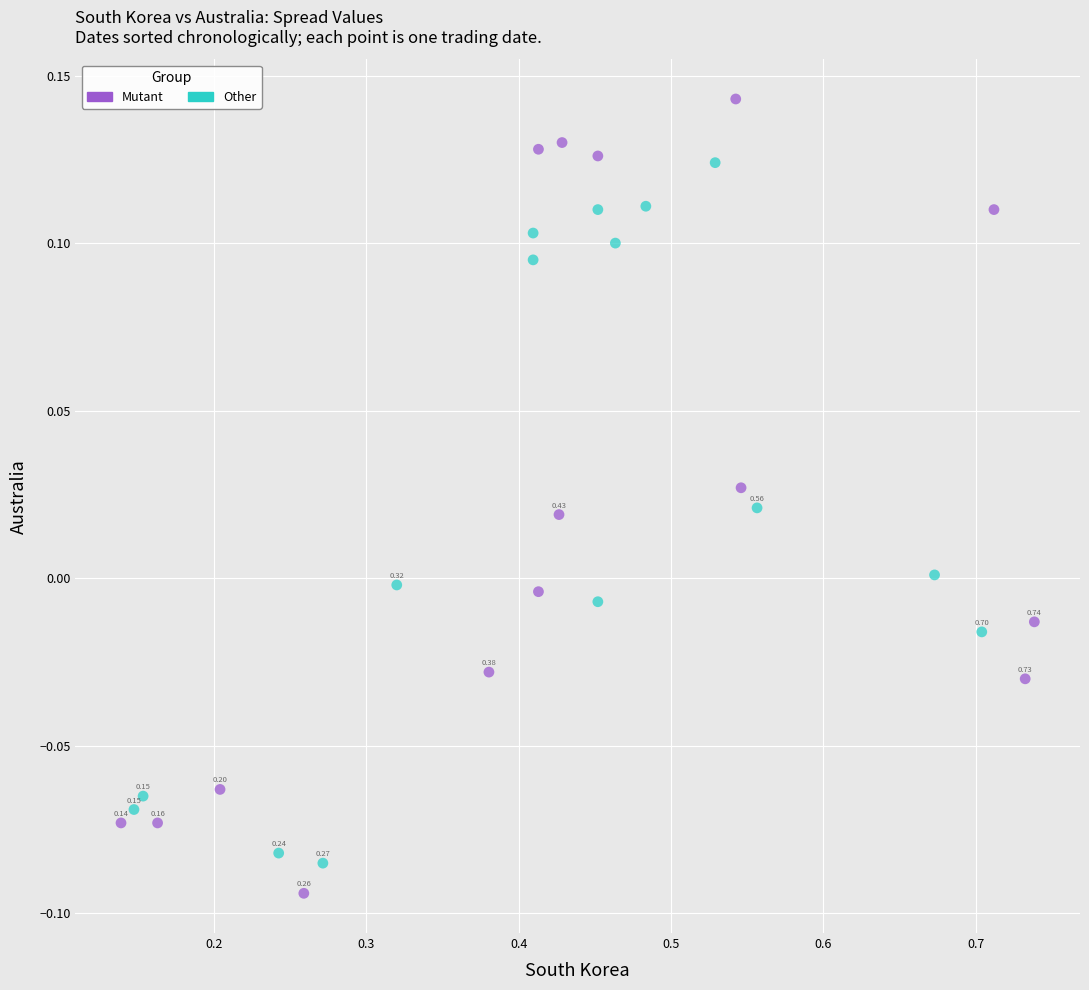

Which series reaches the minimum Y coordinate?

Mutant